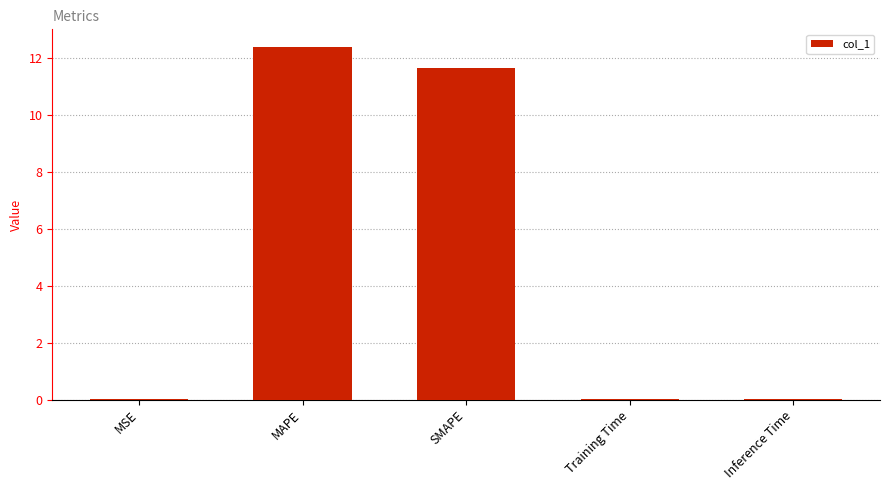

The value at MAPE is 18.2. True or false?

False